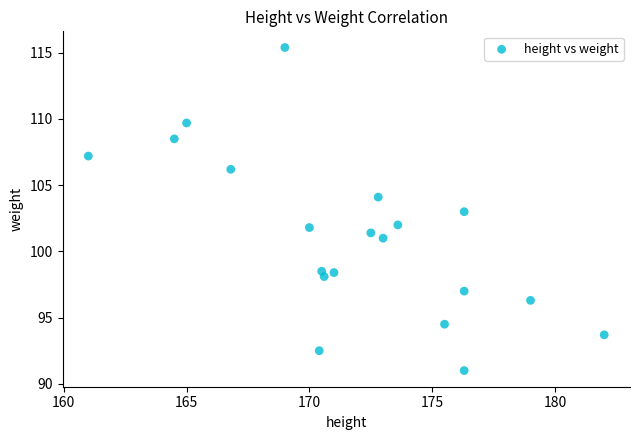

What is the range of X values (max minus min)?

21.0